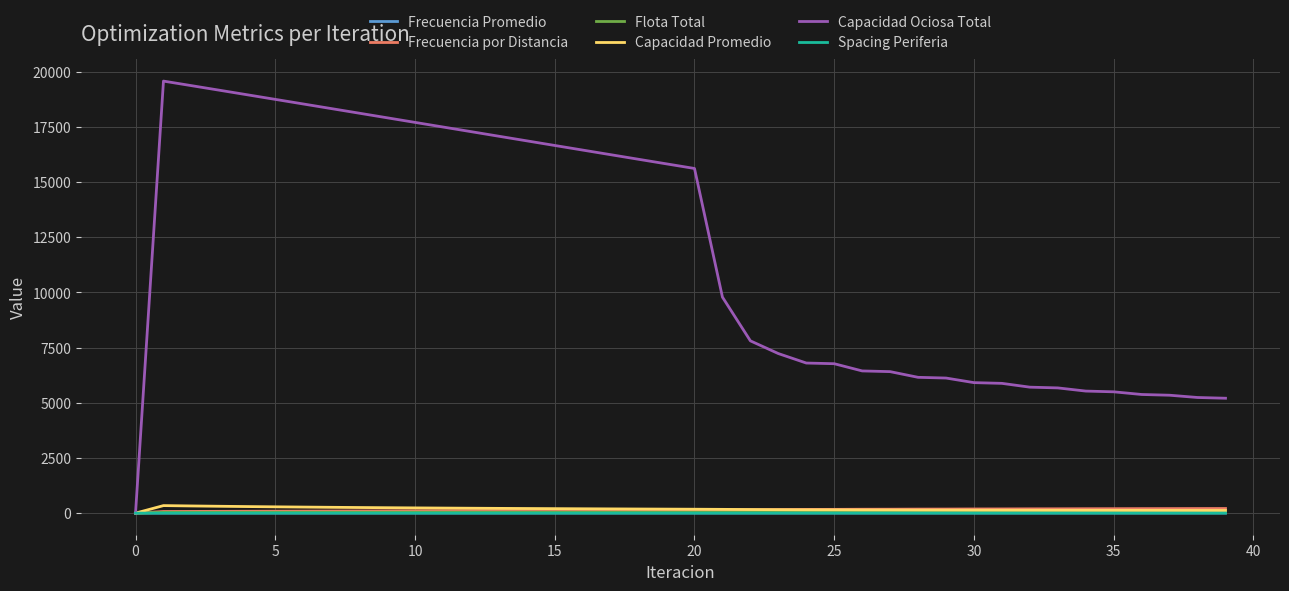

Which series has the widest spread of values?

Capacidad Ociosa Total